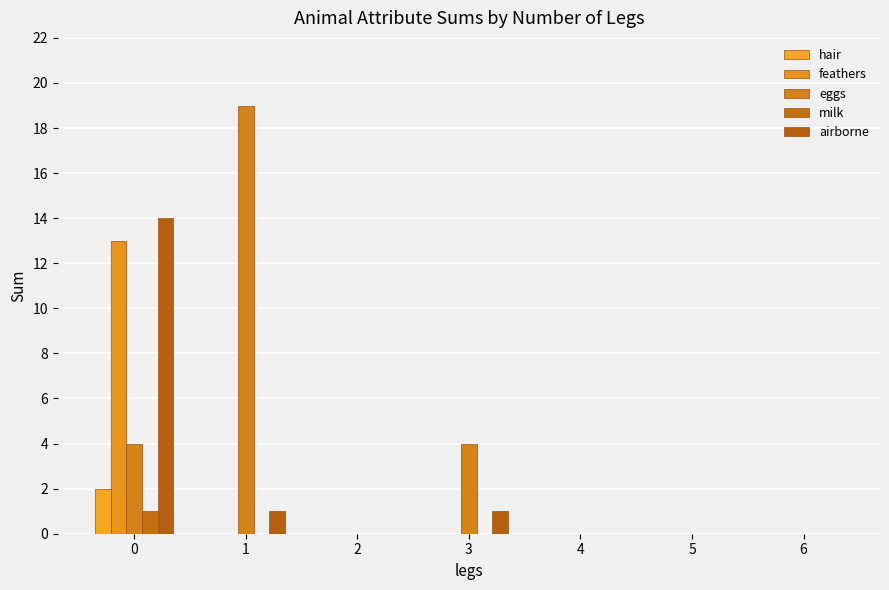

True or false: airborne has a value of 0 at 6.

True